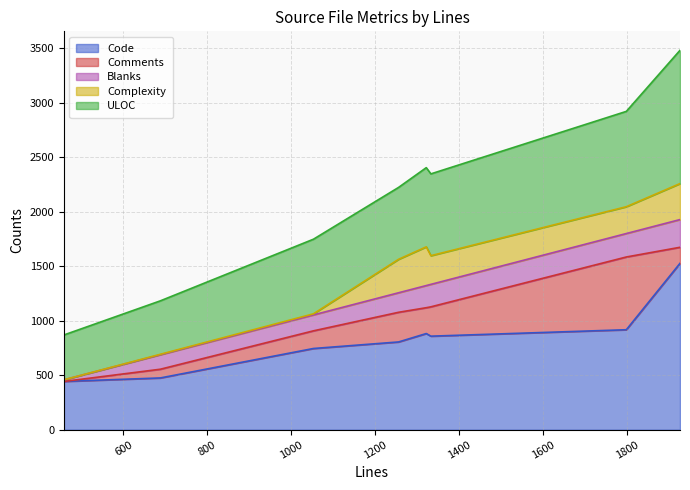

What is the total value across all series at tab_parse.c?

2403